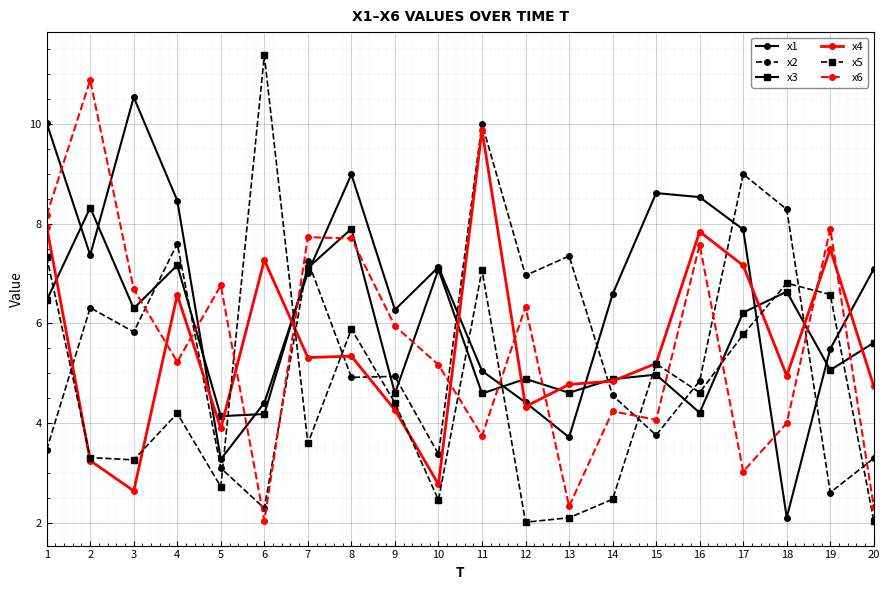

Between 2 and 6, which series saw the biggest shift?

x6